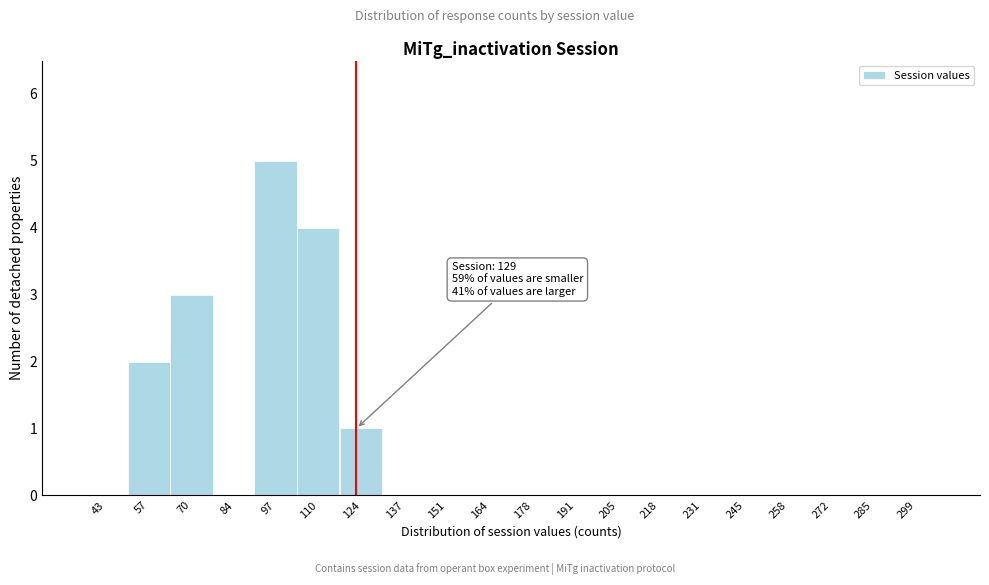

Reading left to right, what are all the values shown in this chart?

43=0	57=2	70=3	84=0	97=5	110=4	124=1	137=0	151=0	164=0	178=0	191=0	205=0	218=0	231=0	245=0	258=0	272=0	285=0	299=0